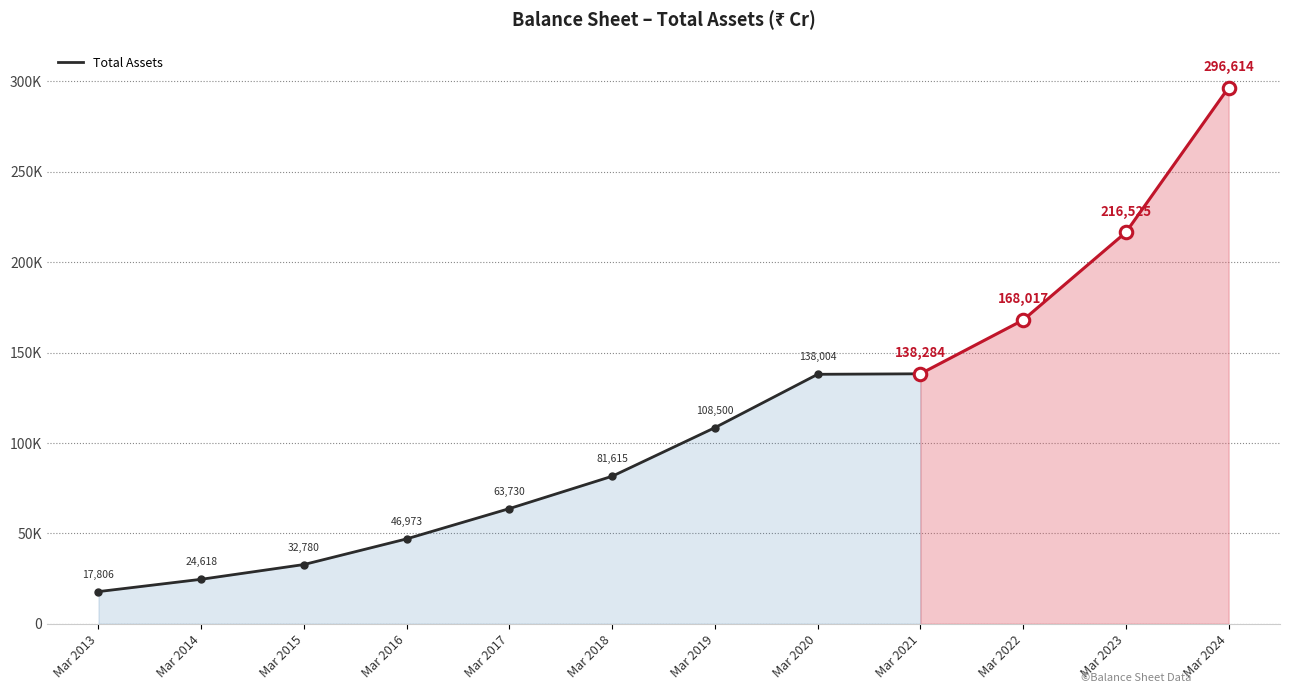

What is the change in value from Mar 2016 to Mar 2021?

+91311